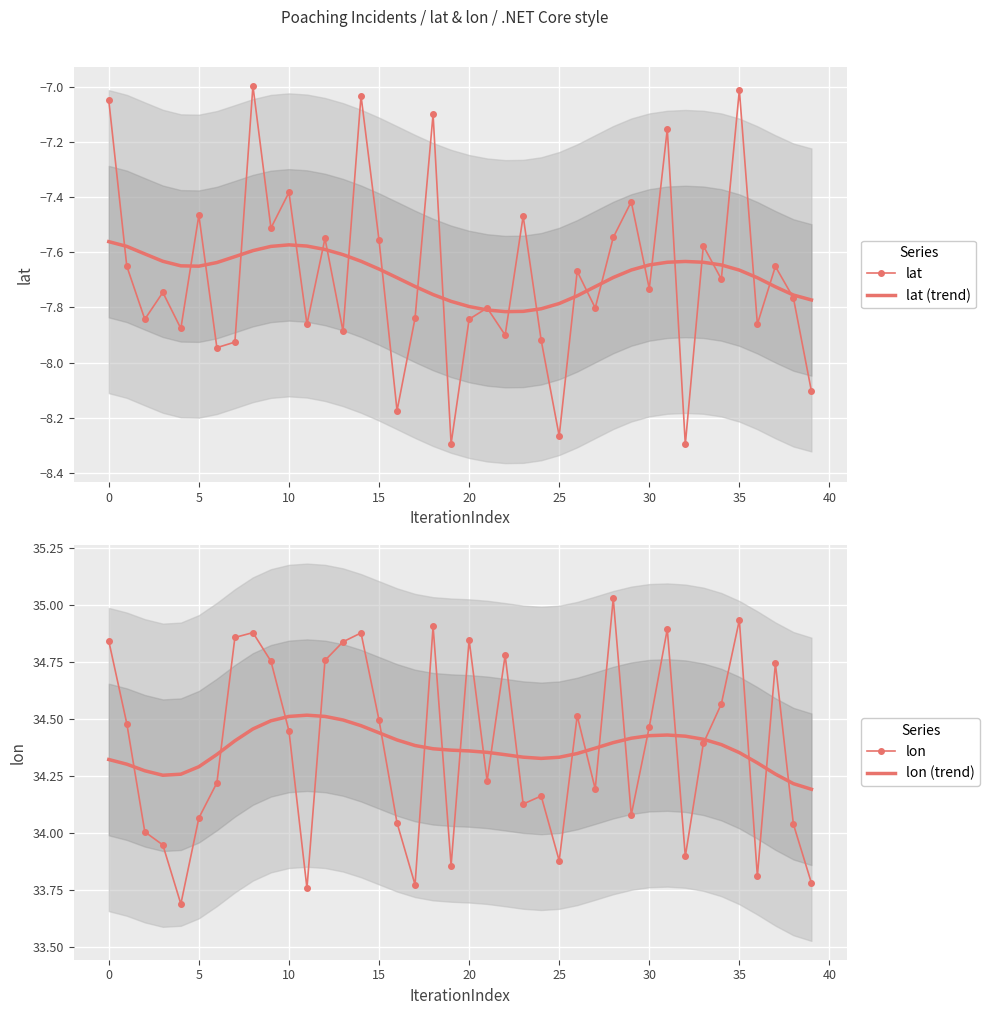

Which series ends up on top after the final intersection of lat and lat (trend)?

lat (trend)